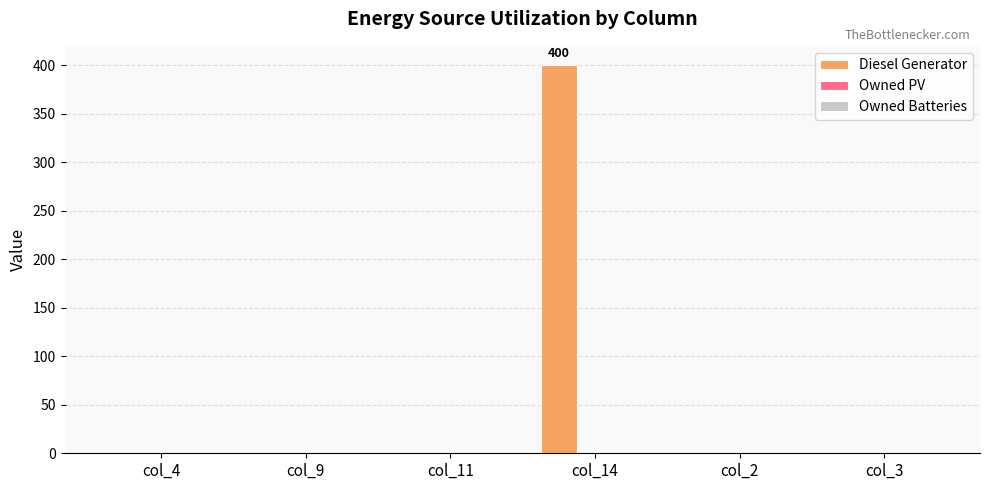

Are the bars grouped side by side (vs. stacked)?

No